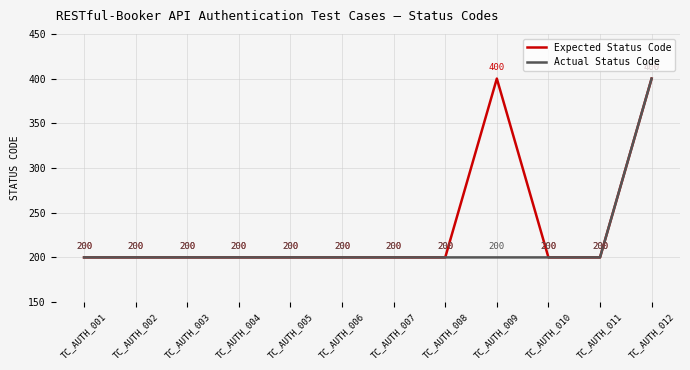

What is the maximum value shown in the chart?

400